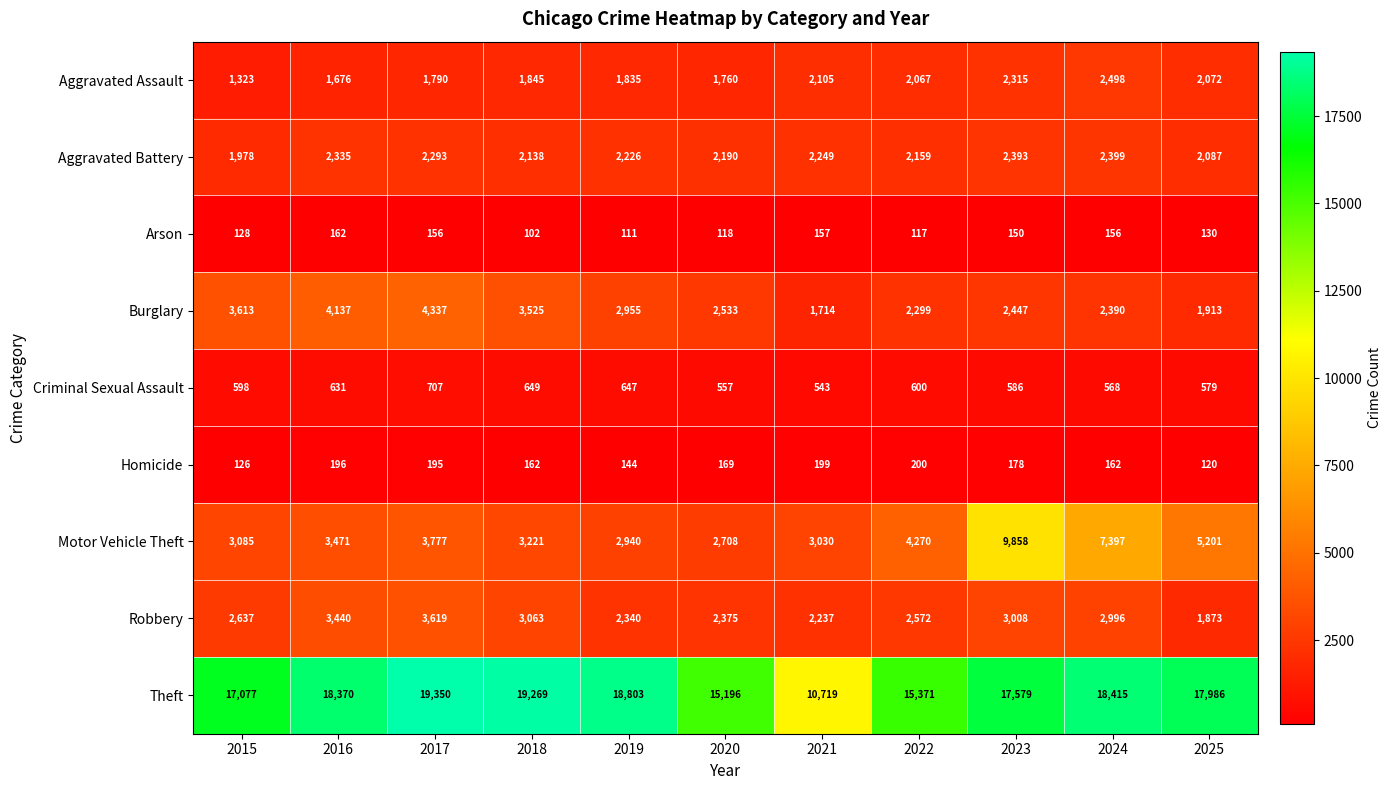

At which category is the sum across all series the highest?

2023